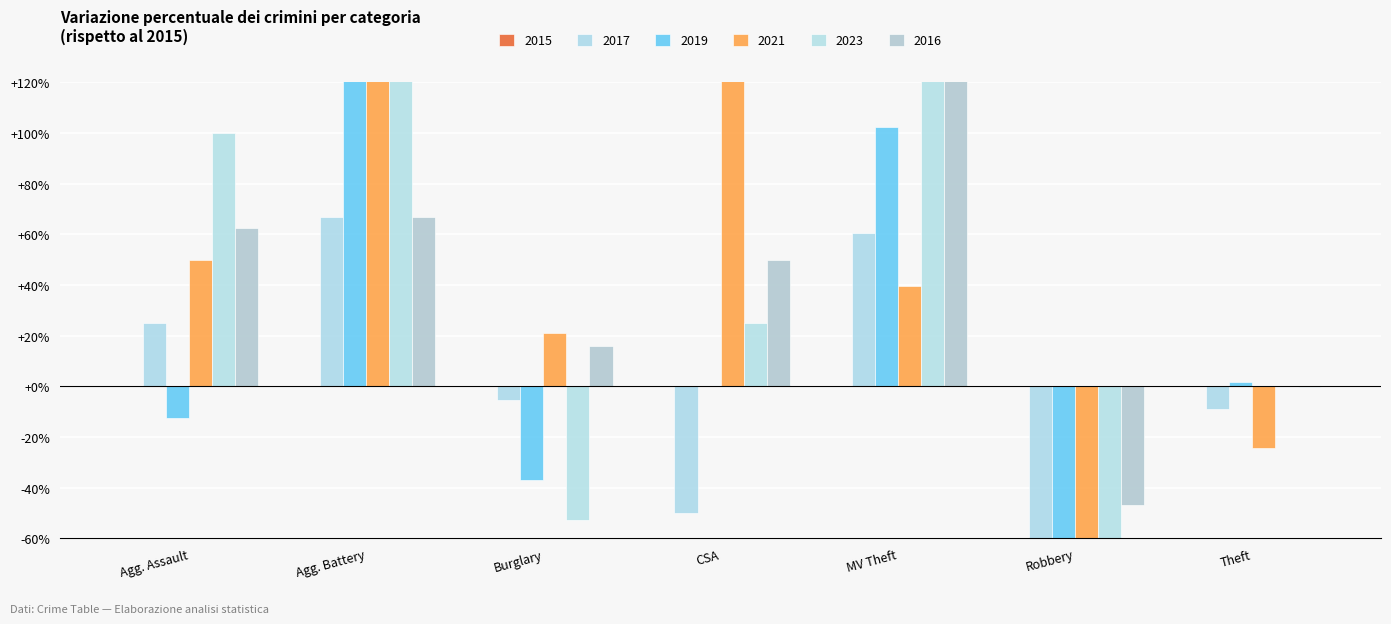

Where is 2015 nearest to the value 247?

Motor Vehicle Theft